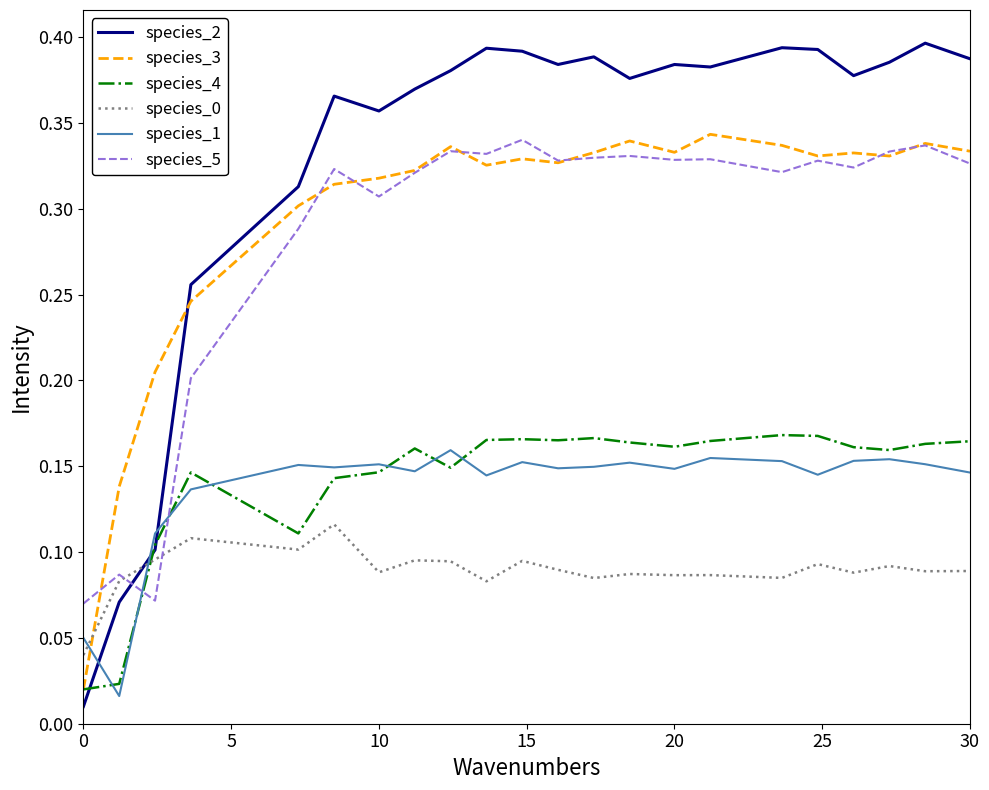

Which series has the widest spread of values?

species_2